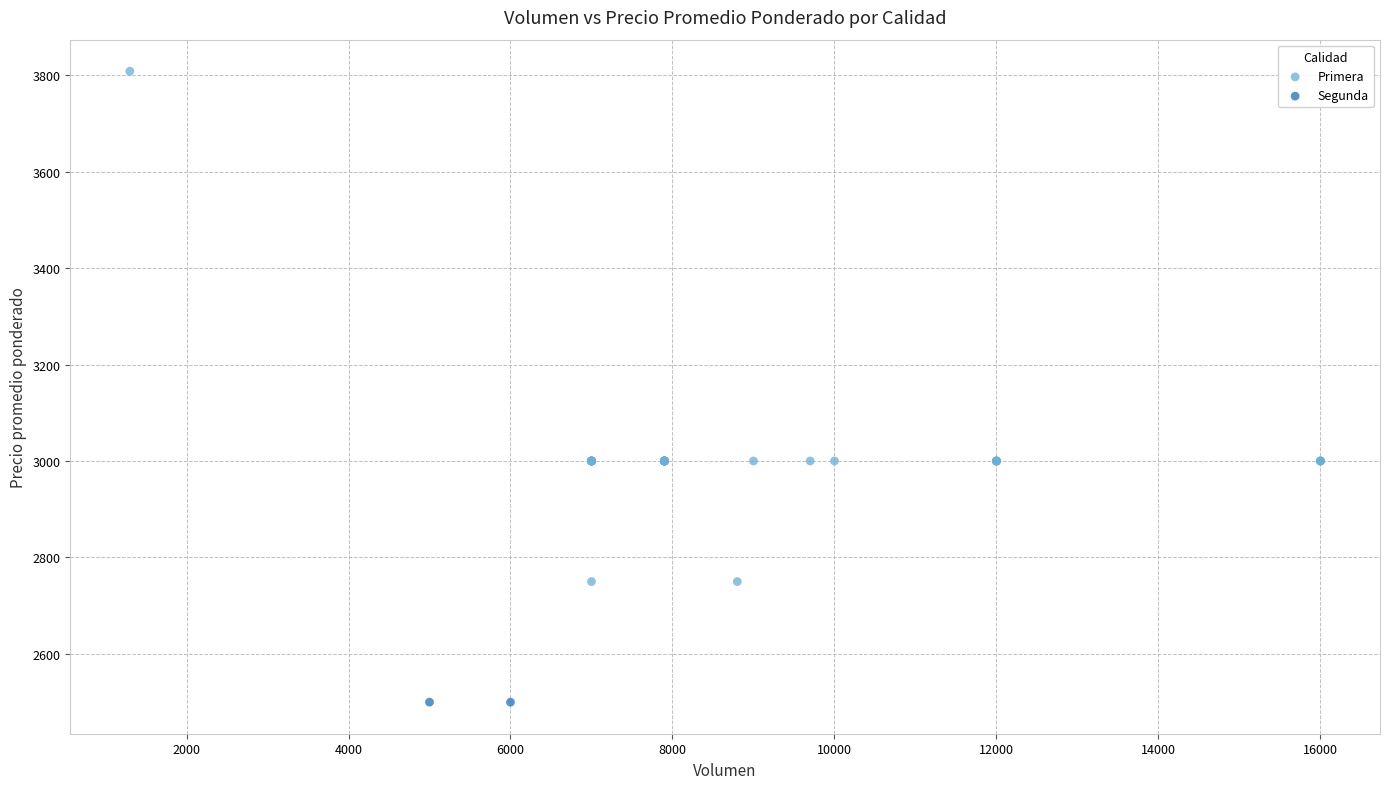

What are all the series names shown in the legend?

Primera, Segunda